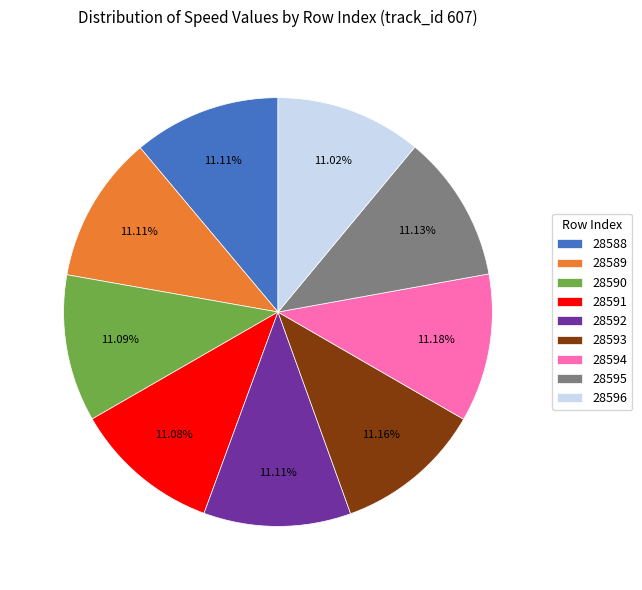

To the nearest percent, what percentage of the pie is 28592?

11%